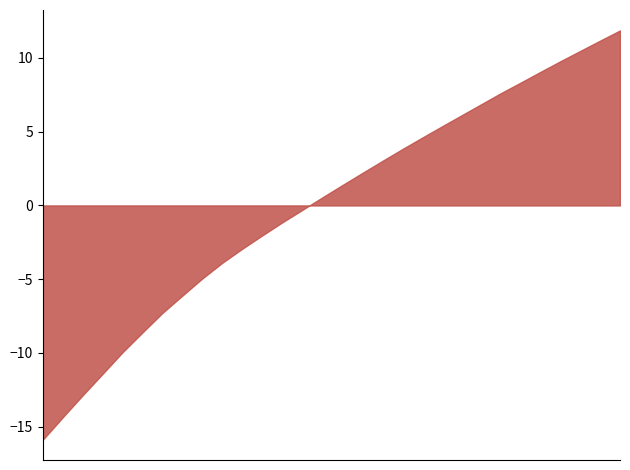

How many distinct data groups are displayed?

1